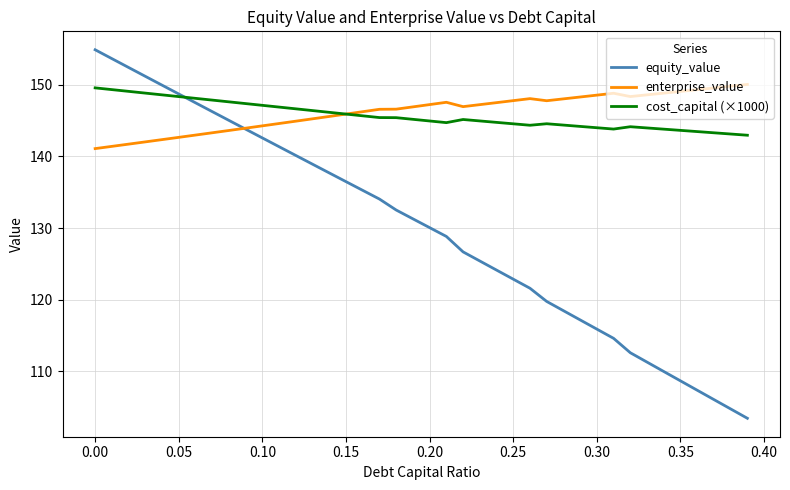

Which series has the widest spread of values?

equity_value